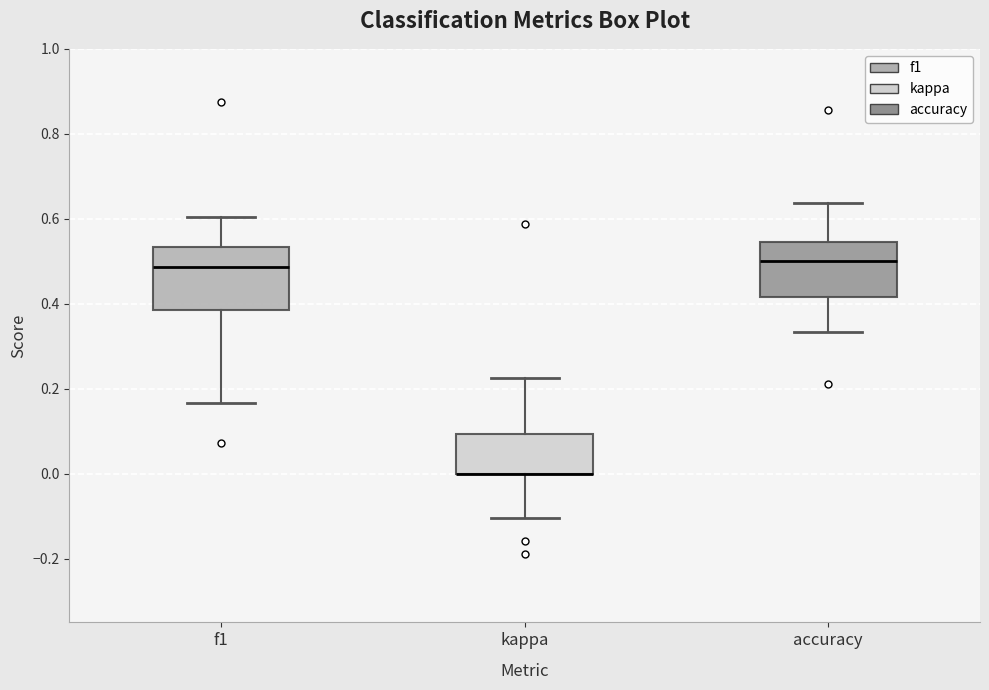

Reading left to right, read every box against the y-axis: the position of its median line, the range the box covers, and the ends of its whiskers. The values are not printed on the chart, so give them approximately, as read against the axis.

f1: median 0.48, box 0.38 to 0.54, whiskers 0.16 to 0.60
kappa: median 0.00 (drawn on the box's lower edge), box 0.00 to 0.10, whiskers -0.10 to 0.22
accuracy: median 0.50, box 0.42 to 0.54, whiskers 0.34 to 0.64